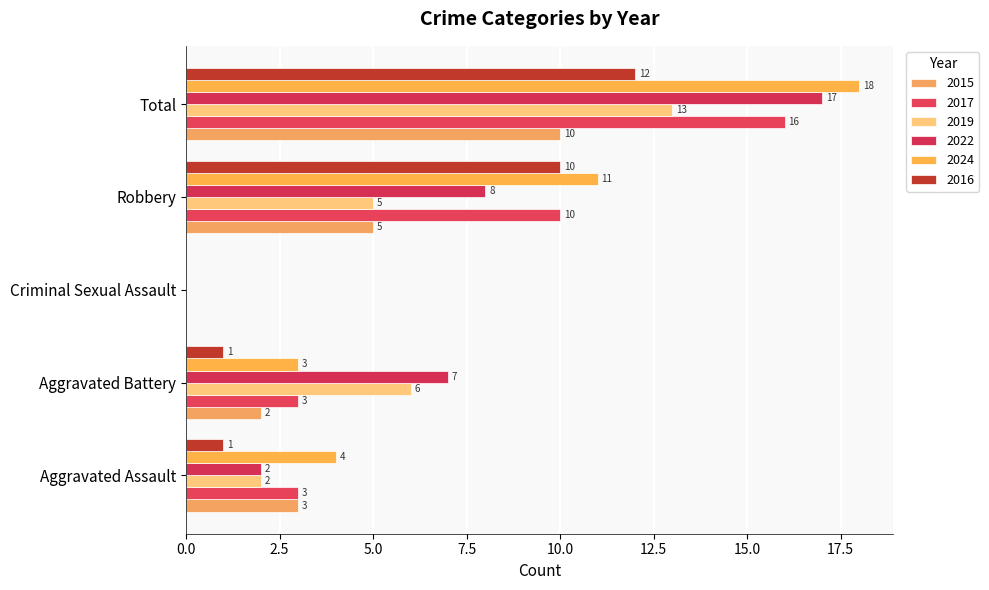

At Total, list the series in order from smallest to largest.

2015, 2016, 2019, 2017, 2022, 2024